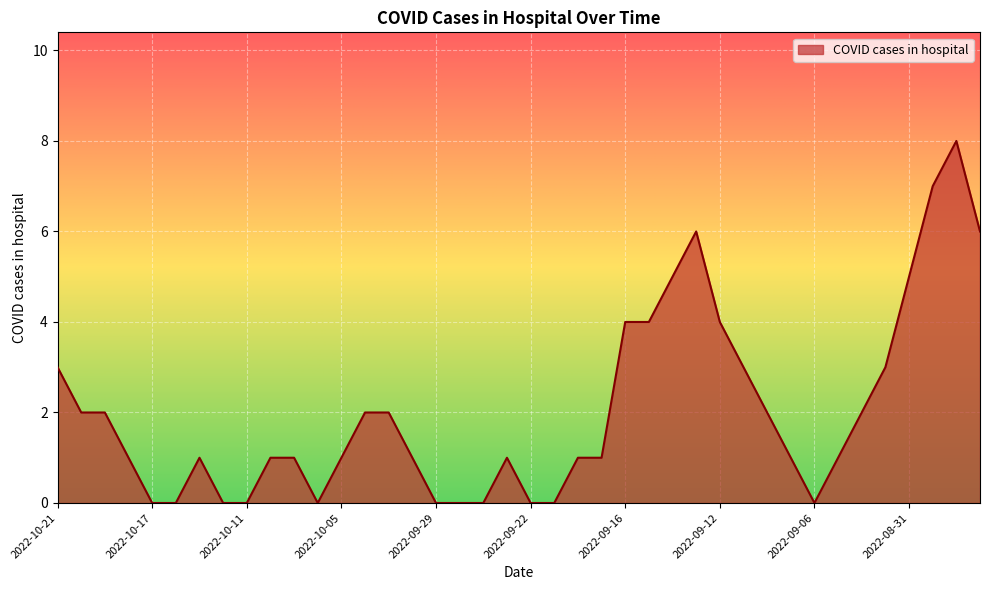

What is the maximum value shown in the chart?

8